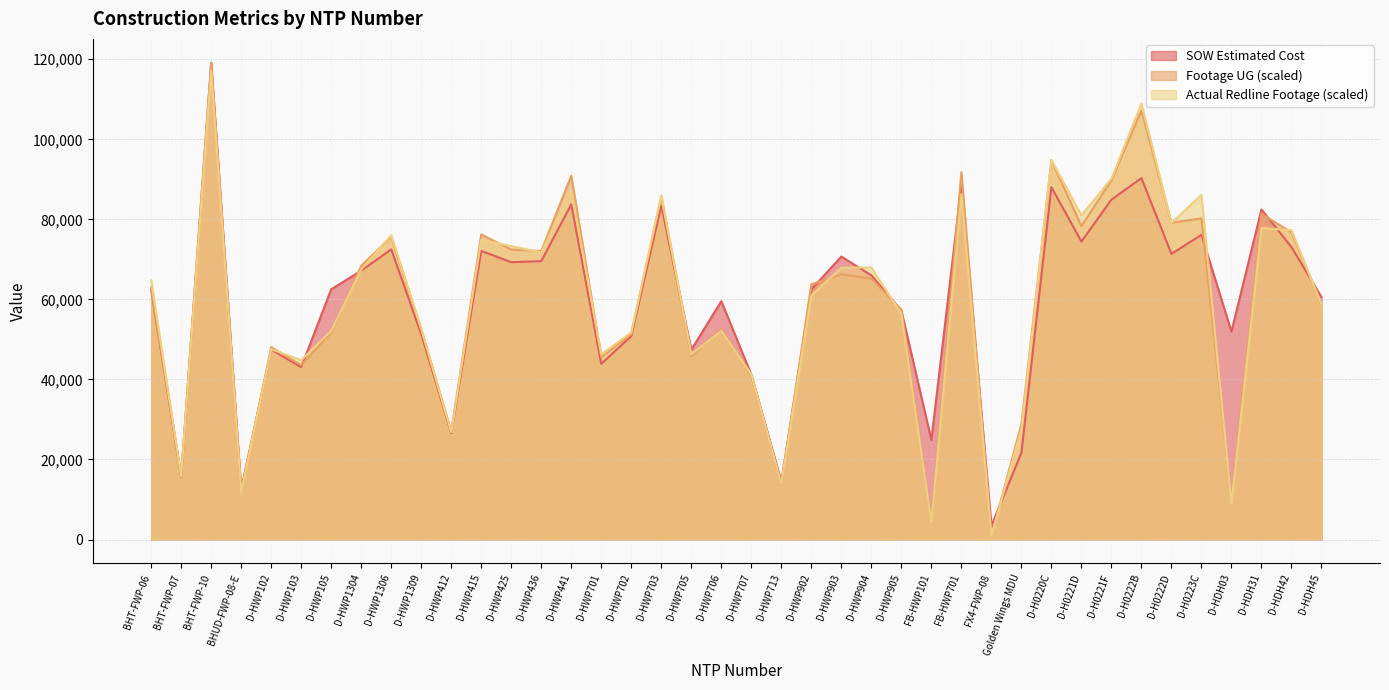

Which series has the largest total across all categories?

SOW Estimated Cost